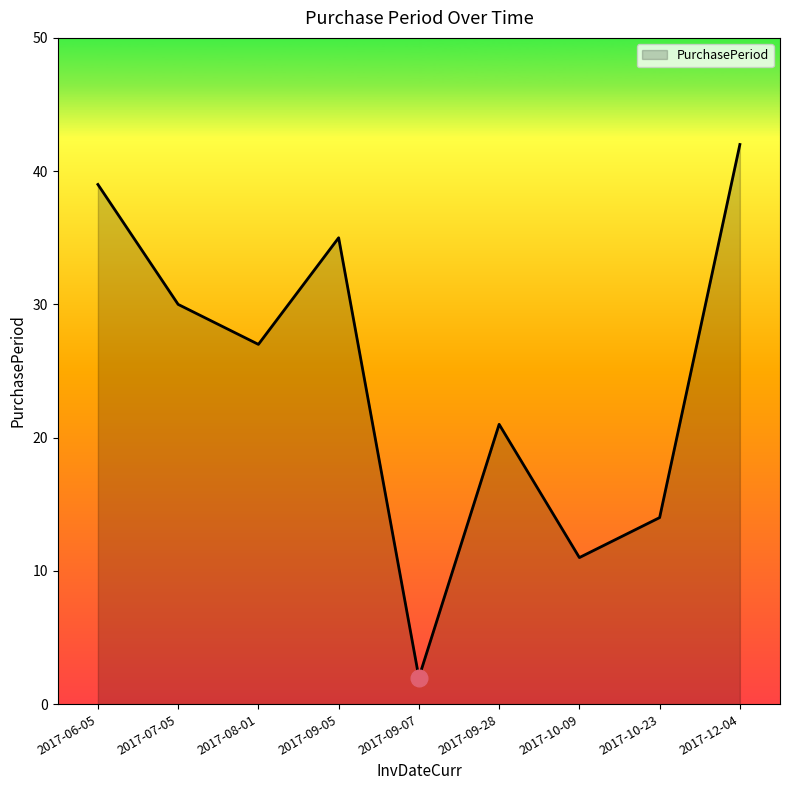

Between 2017-09-28 and 2017-07-05, which is larger?

2017-07-05